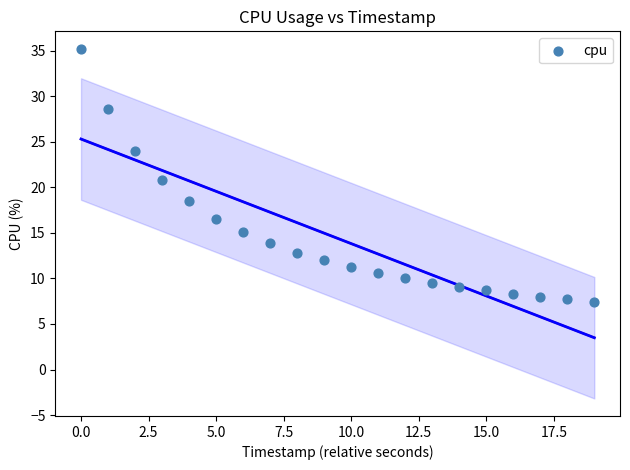

What is the range of Y values (max minus min)?

27.8